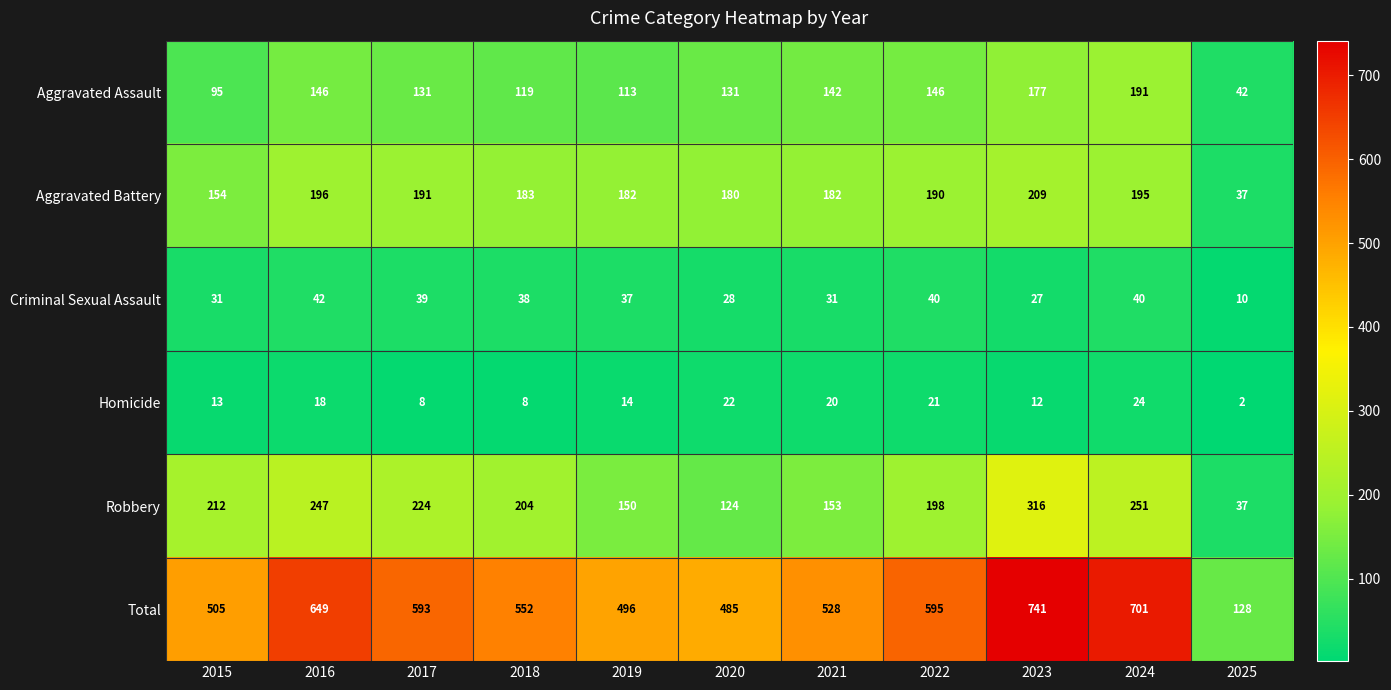

What is the maximum value shown in the chart?

741